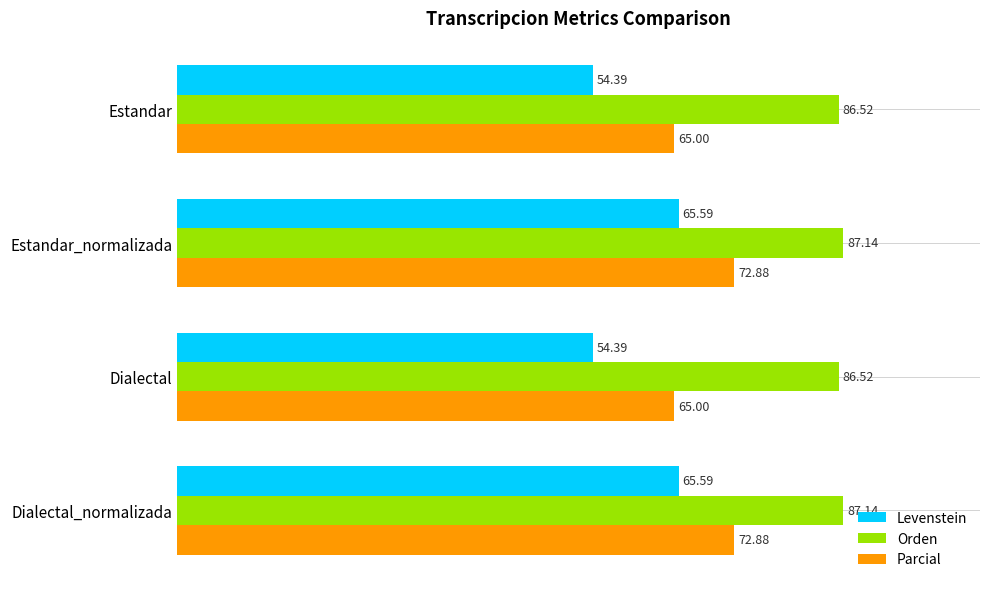

Which series has the widest spread of values?

Levenstein